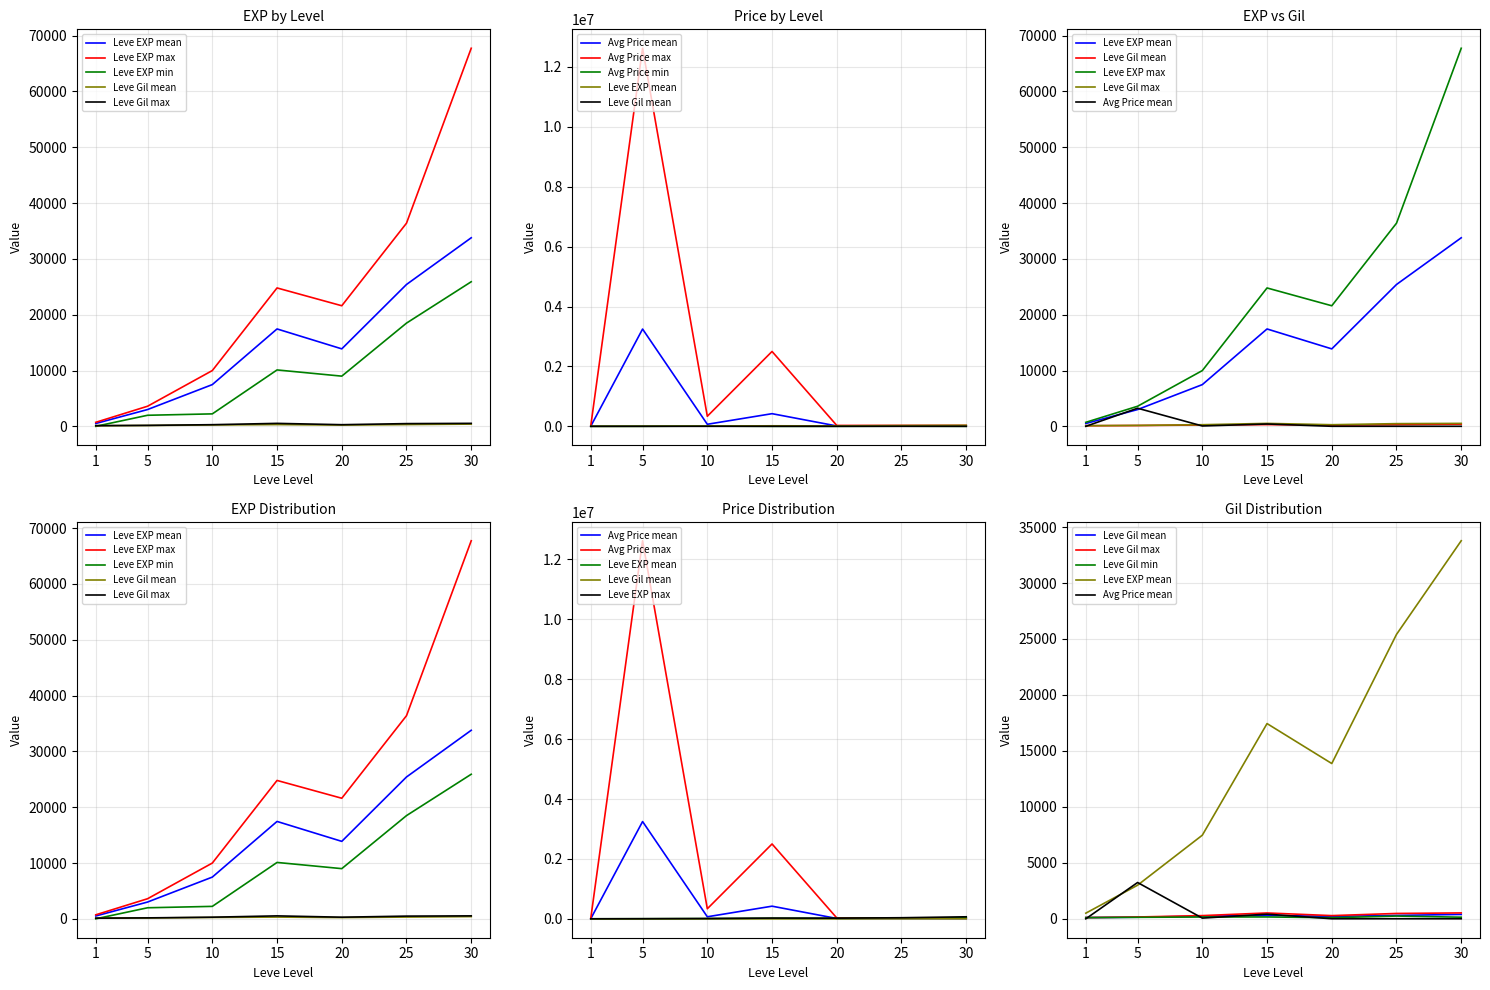

Reading left to right, list all the values displayed in this chart.

Leve EXP: 1=720.0	5=3600.0	10=9990.0	15=24790.0	20=21600.0	25=36390.0	30=67730.0
Leve Gil: 1=116.0	5=170.0	10=293.0	15=529.0	20=292.0	25=485.0	30=532.0
currentAveragePrice: 1=5795.1	5=3248694.2	10=68252.2	15=422100.5	20=11707.9	25=12663.2	30=10833.3